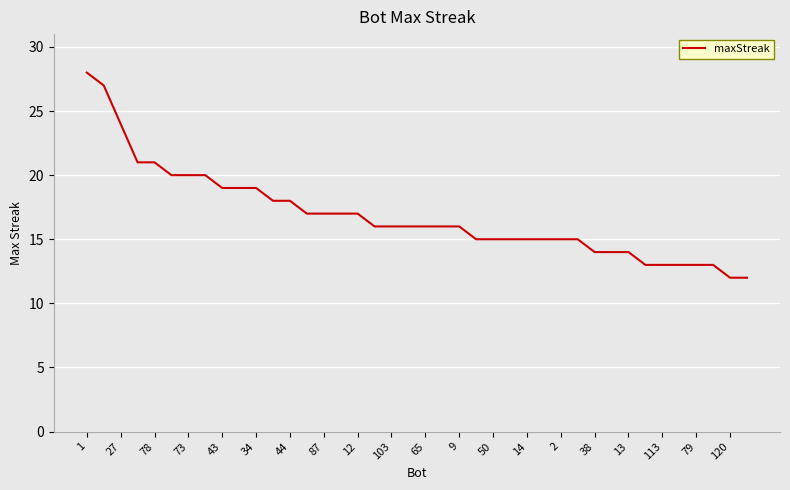

What is the minimum value shown in the chart?

12